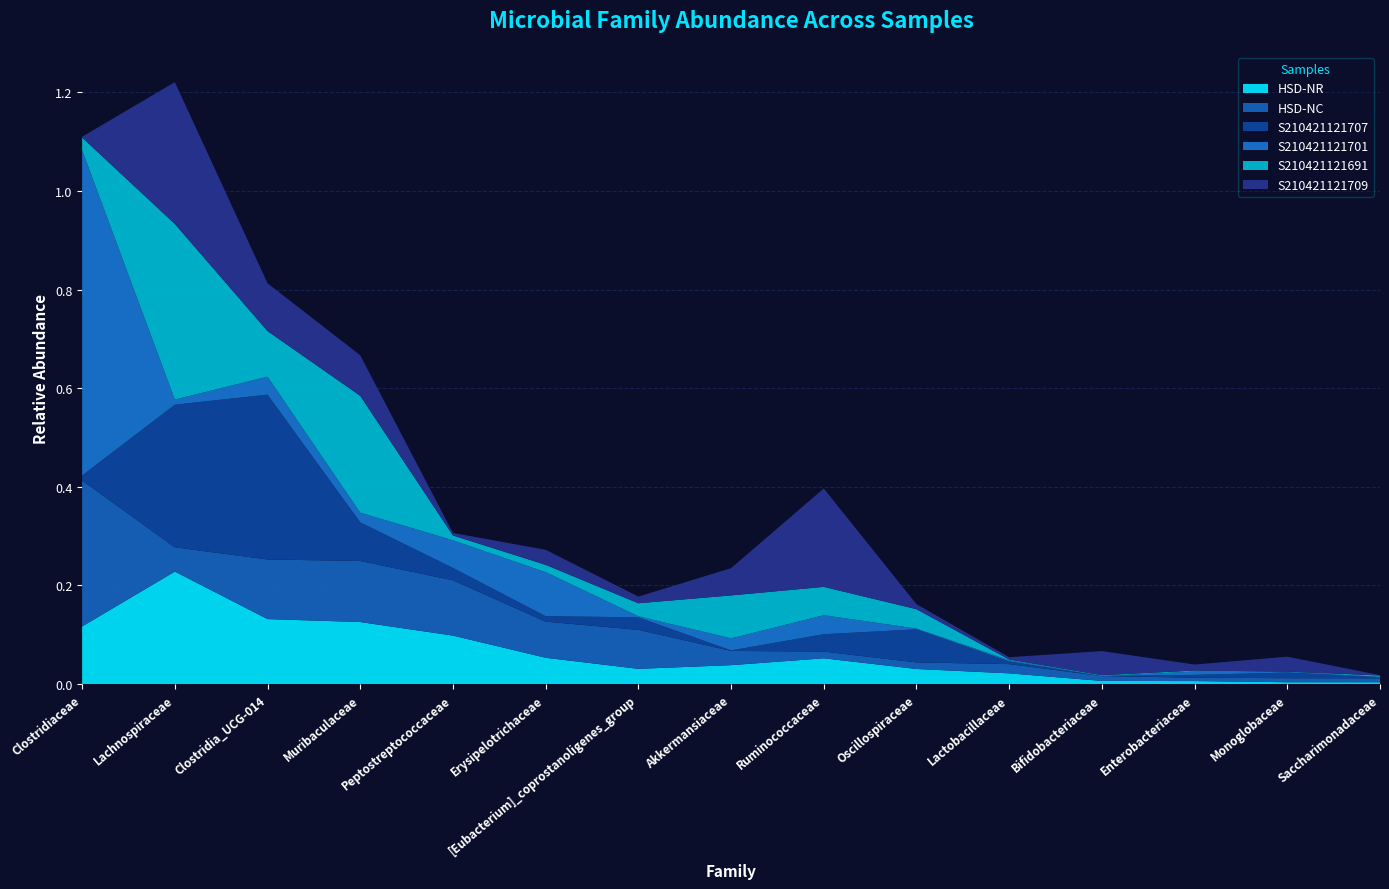

Reading right to left, transcribe all the data shown in this chart.

HSD-NR: 0.0	0.0	0.0	0.0	0.0	0.0	0.1	0.0	0.0	0.1	0.1	0.1	0.1	0.2	0.1
HSD-NC: 0.0	0.0	0.0	0.0	0.0	0.0	0.0	0.0	0.1	0.1	0.1	0.1	0.1	0.0	0.3
S210421121707: 0.0	0.0	0.0	0.0	0.0	0.1	0.0	0.0	0.0	0.0	0.0	0.1	0.3	0.3	0.0
S210421121701: 0.0	0.0	0.0	0.0	0.0	0.0	0.0	0.0	0.0	0.1	0.1	0.0	0.0	0.0	0.7
S210421121691: 0.0	0.0	0.0	0.0	0.0	0.0	0.1	0.1	0.0	0.0	0.0	0.2	0.1	0.4	0.0
S210421121709: 0.0	0.0	0.0	0.0	0.0	0.0	0.2	0.1	0.0	0.0	0.0	0.1	0.1	0.3	0.0